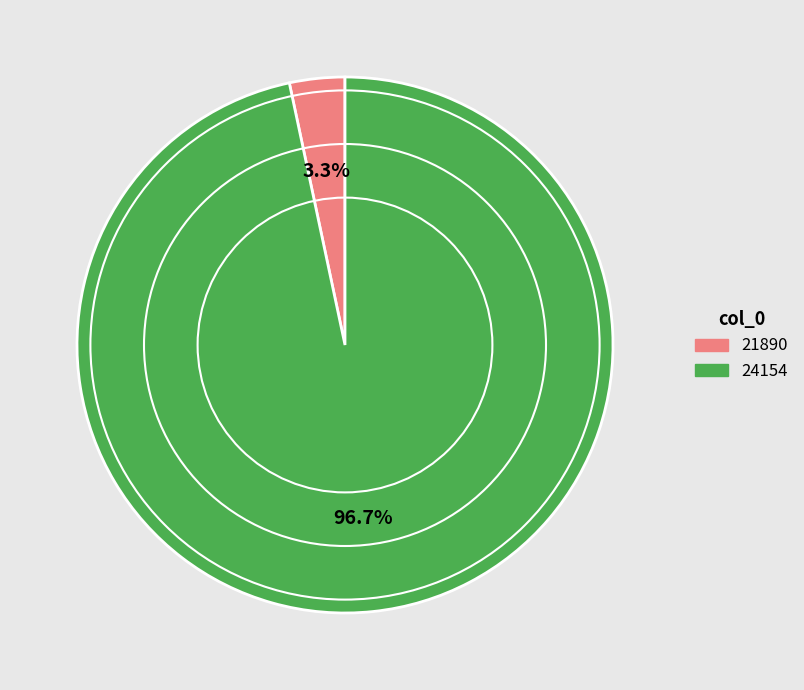

Which slice is the smallest?

21890